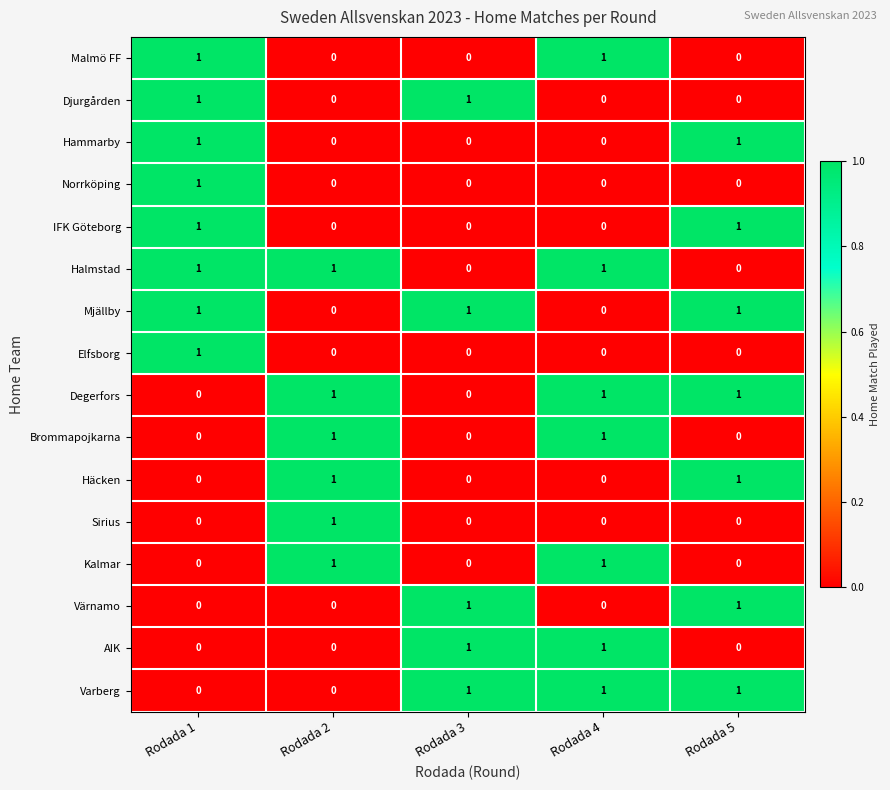

The value of Norrköping at Rodada 1 is 0. True or false?

False